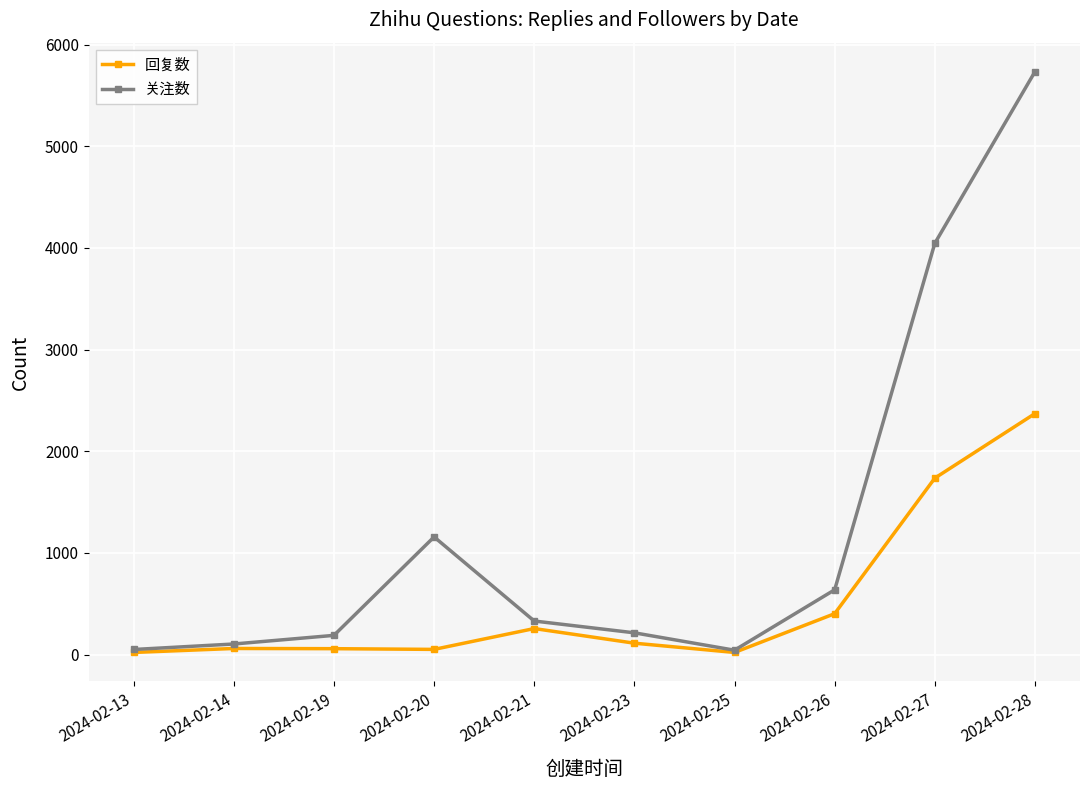

What is the difference between the 关注数 values at 2024-02-23 and 2024-02-27?

3830